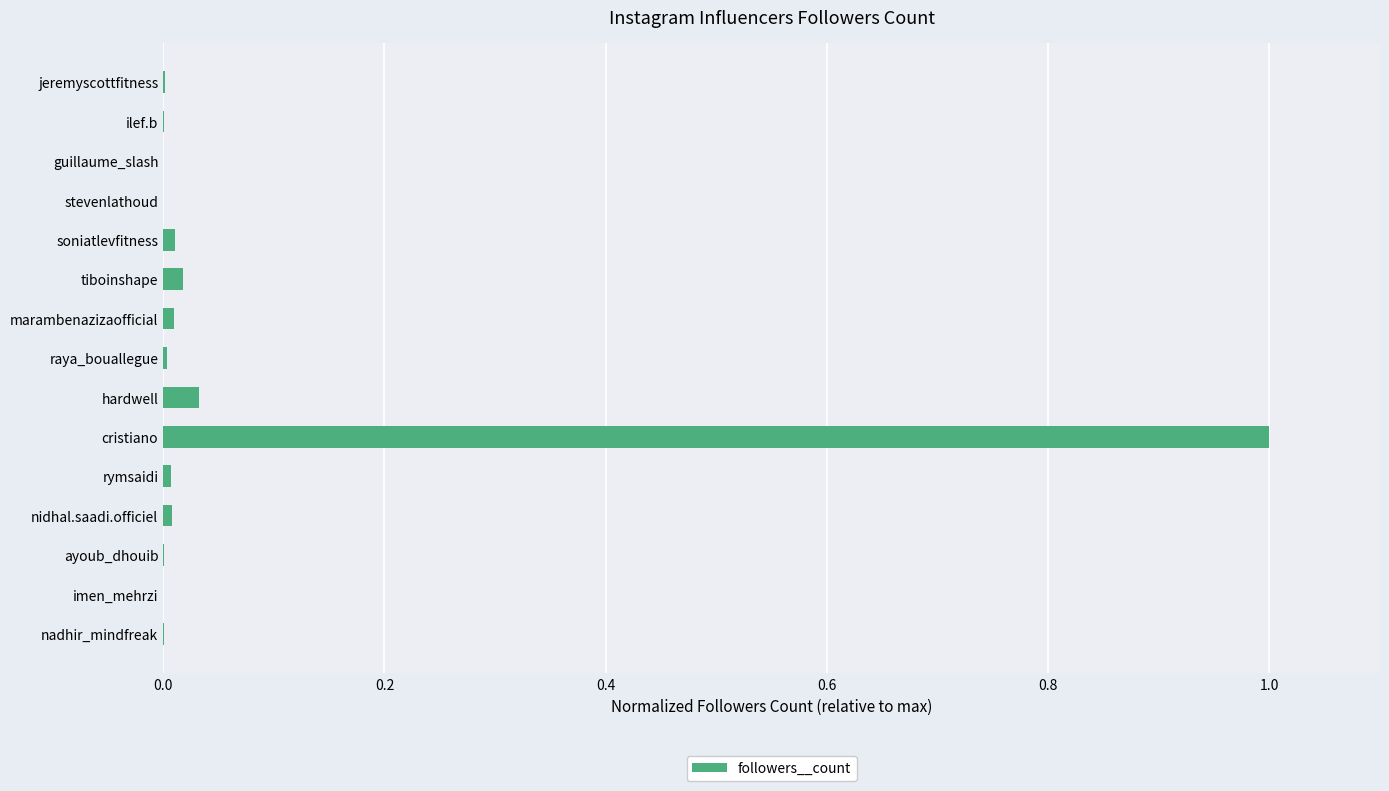

Which category has the highest value across all series?

cristiano